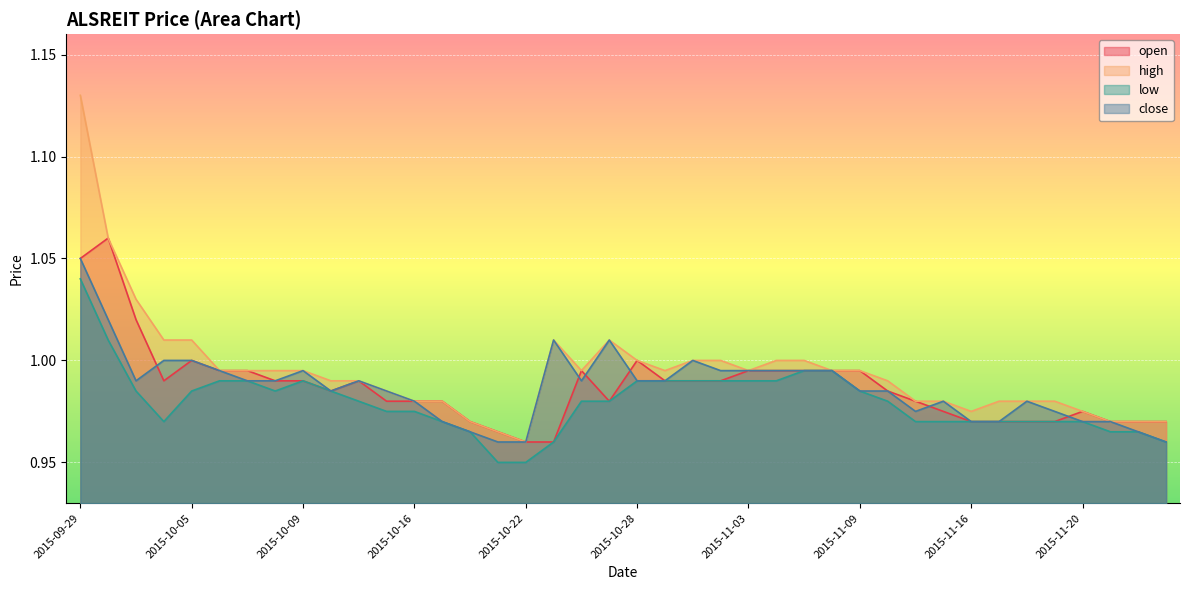

At which category is the sum across all series the highest?

2015-09-29